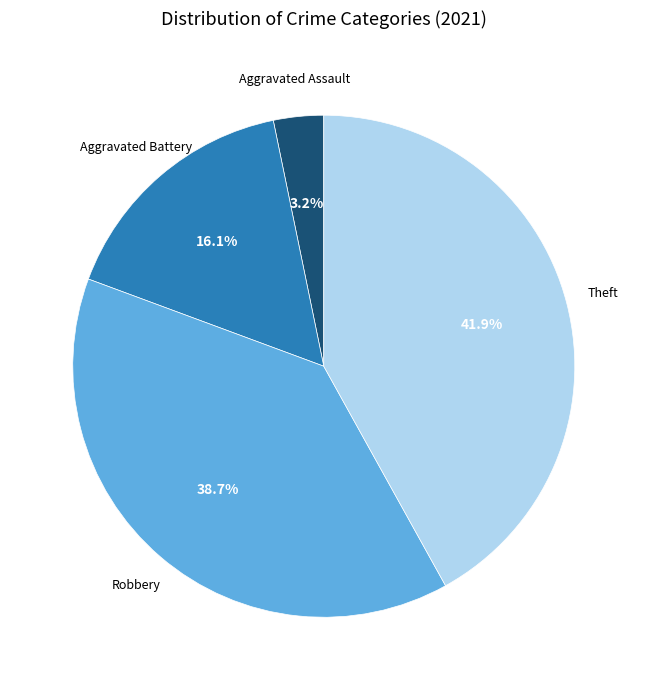

To the nearest percent, what is the difference between the largest and smallest slice percentages?

39%